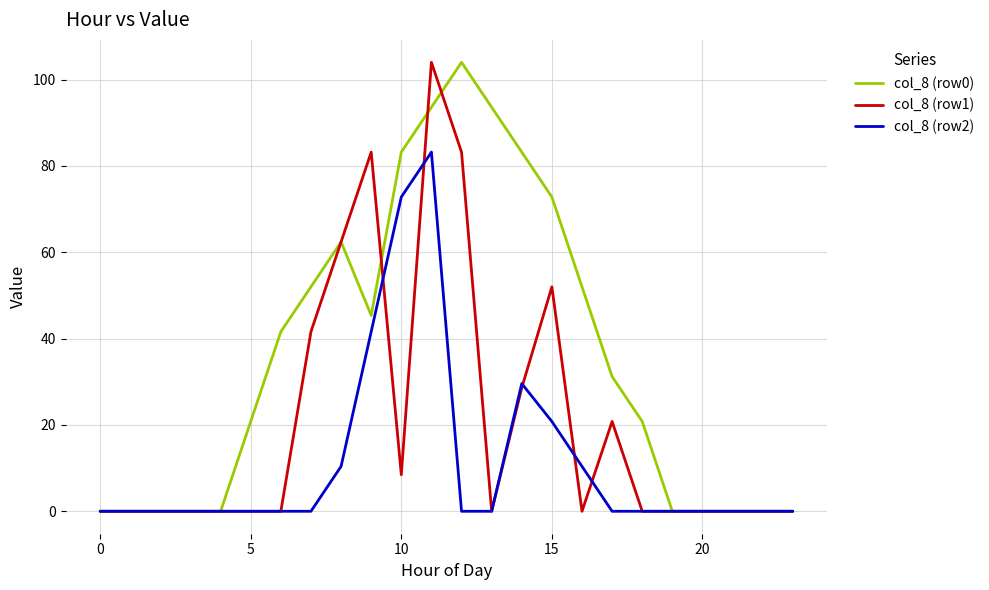

How many values in the col_8 (row0) series are below 31?

12